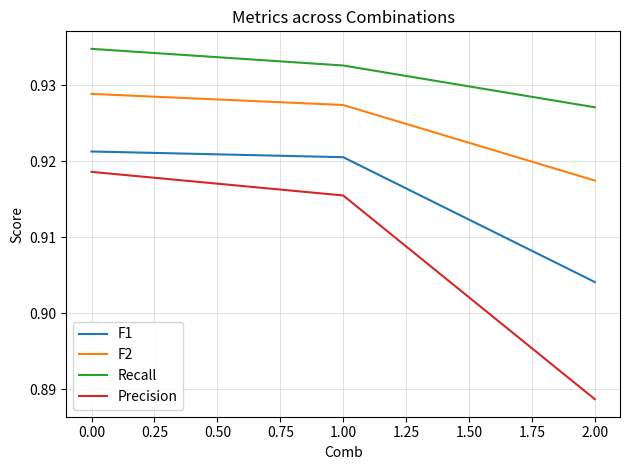

Which series has the largest total across all categories?

Recall